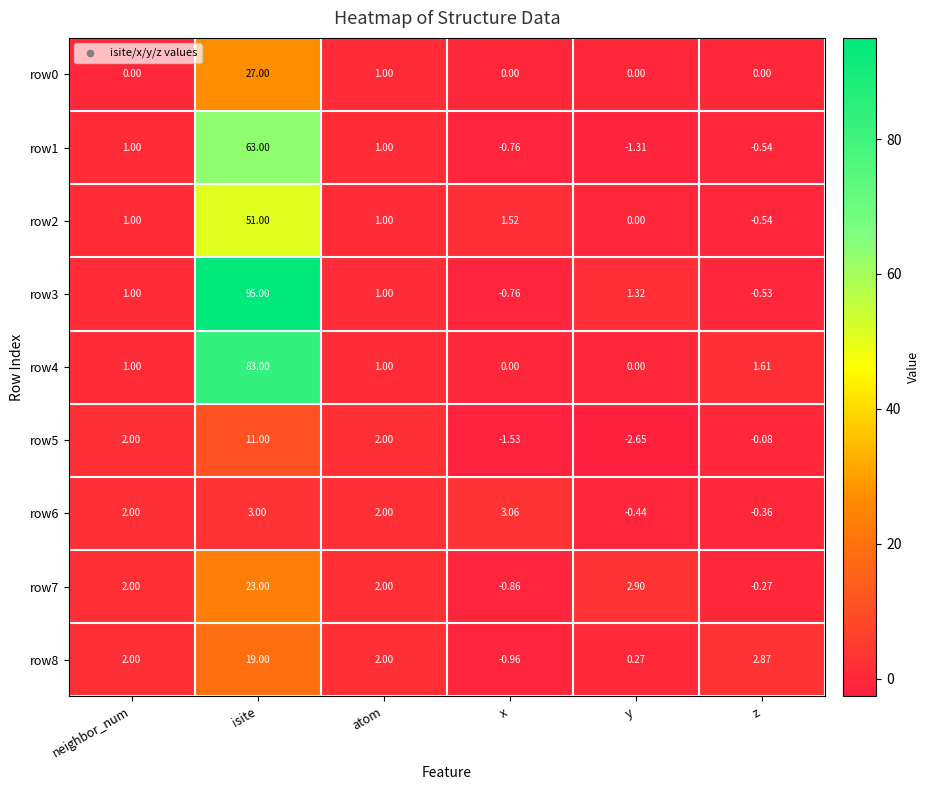

Where is row0 nearest to the value 13?

atom